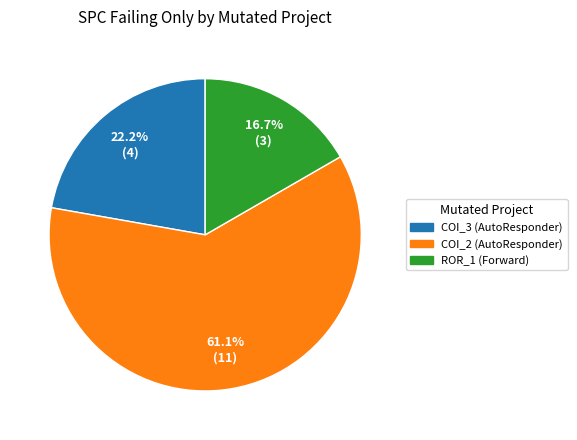

Is there any slice that represents more than half of the pie?

Yes